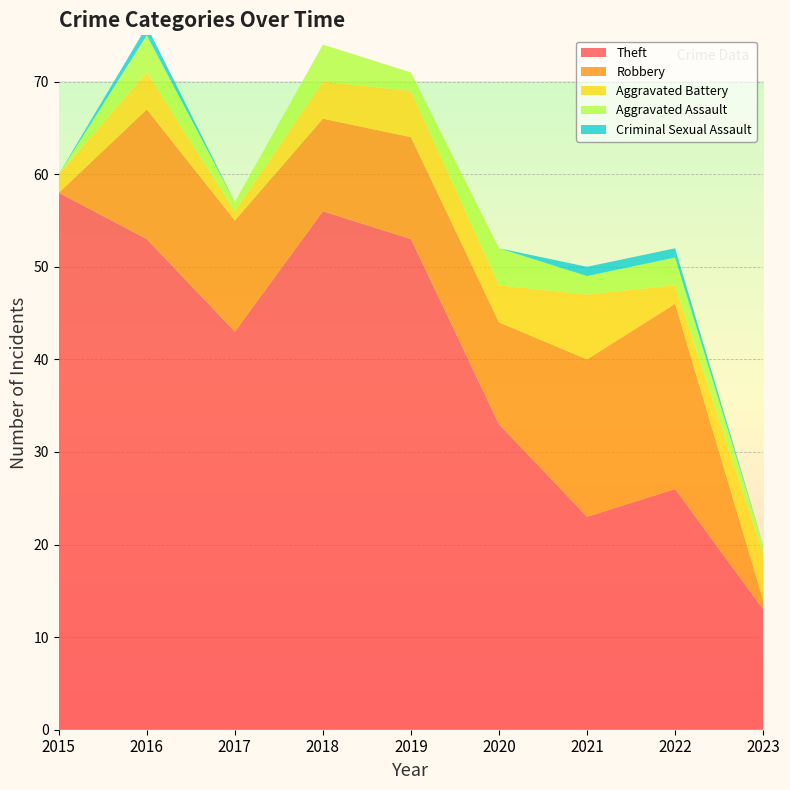

Reading left to right, transcribe all the data shown in this chart.

Theft: 58	53	43	56	53	33	23	26	13
Robbery: 0	14	12	10	11	11	17	20	1
Aggravated Battery: 2	4	1	4	5	4	7	2	5
Aggravated Assault: 0	4	1	4	2	4	2	3	1
Criminal Sexual Assault: 0	1	0	0	0	0	1	1	0